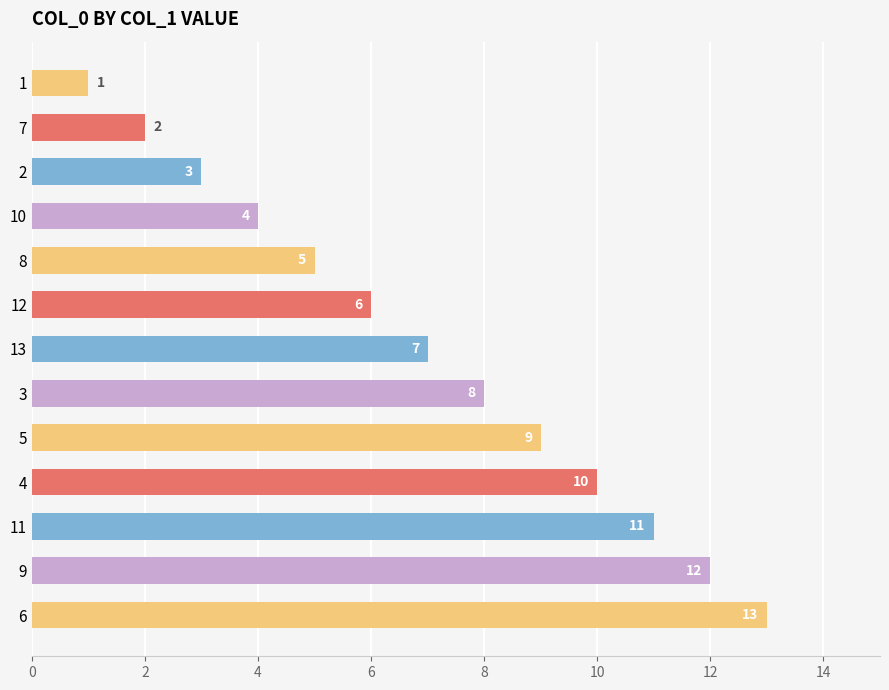

List the labels in order of value, smallest first.

1, 7, 2, 10, 8, 12, 13, 3, 5, 4, 11, 9, 6